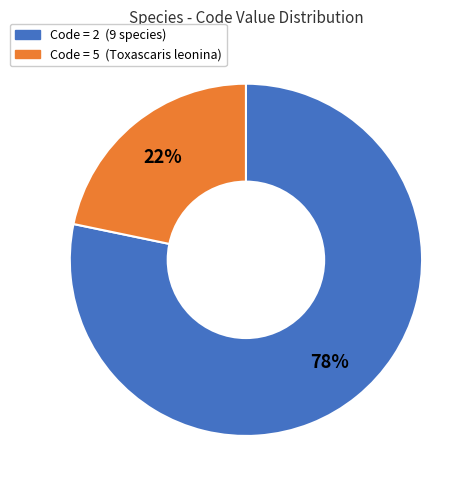

To the nearest percent, what is the average slice percentage?

50%